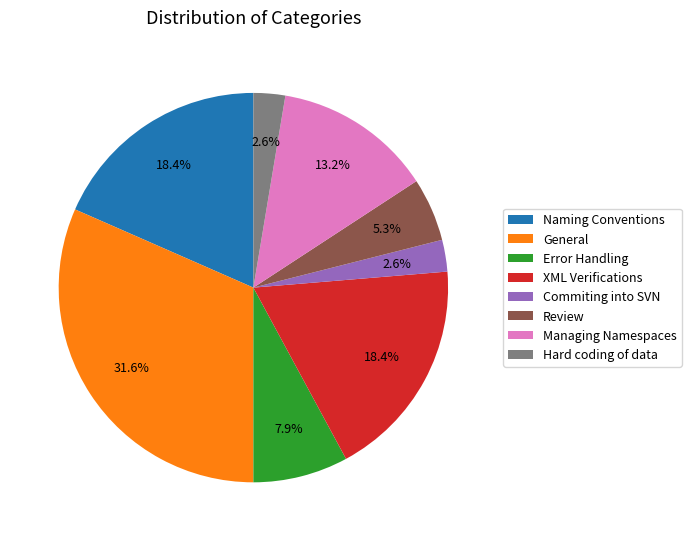

To the nearest percent, what is the combined percentage of Managing Namespaces and Naming Conventions?

32%